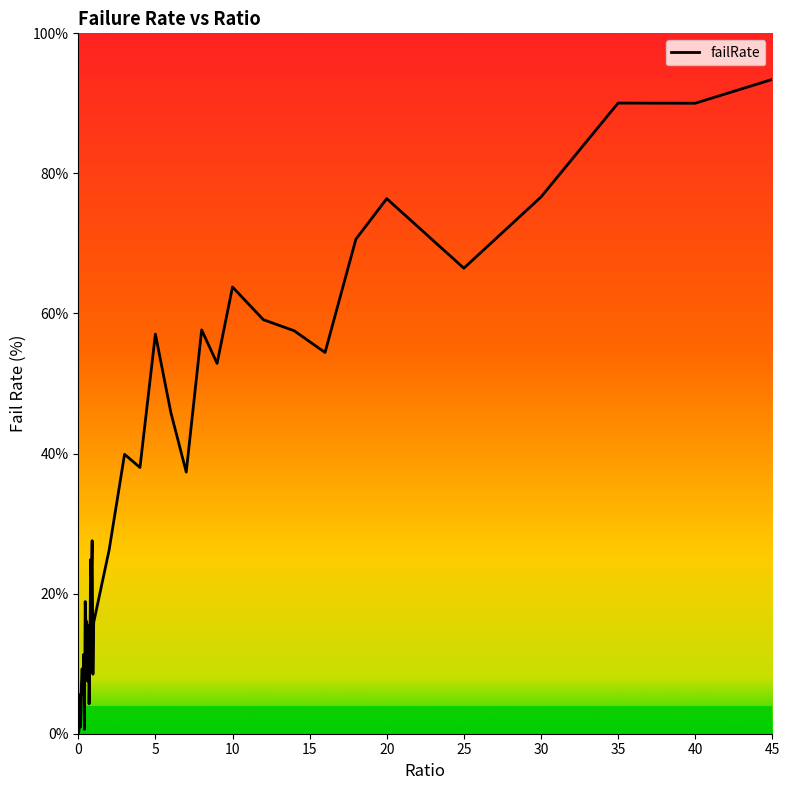

What is the difference between the maximum and minimum values?

93.4